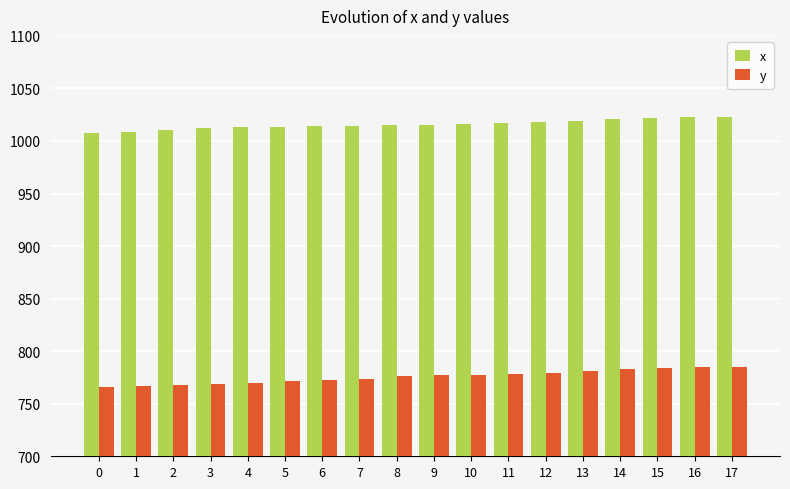

What is the minimum value for y?

766